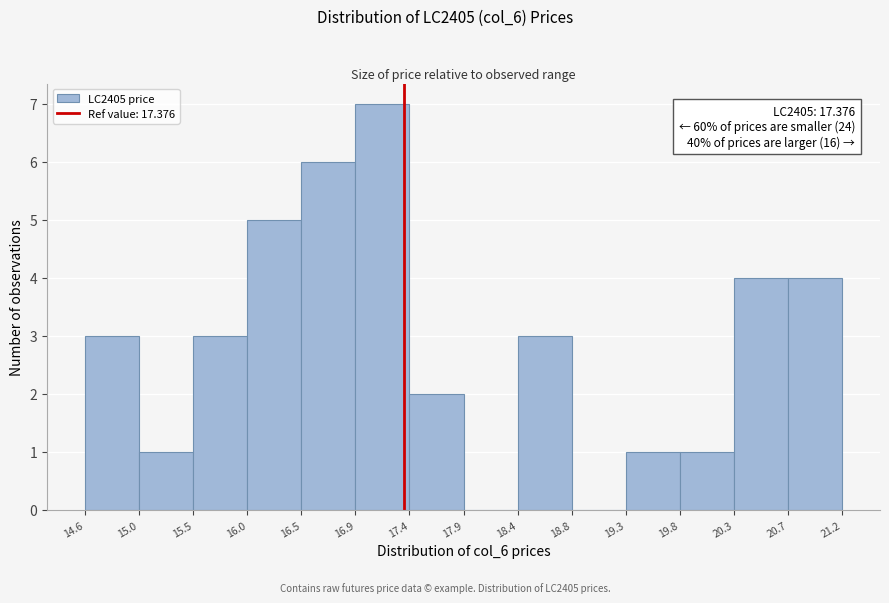

Over which range of the x-axis is the bar tallest?

16.9 to 17.4